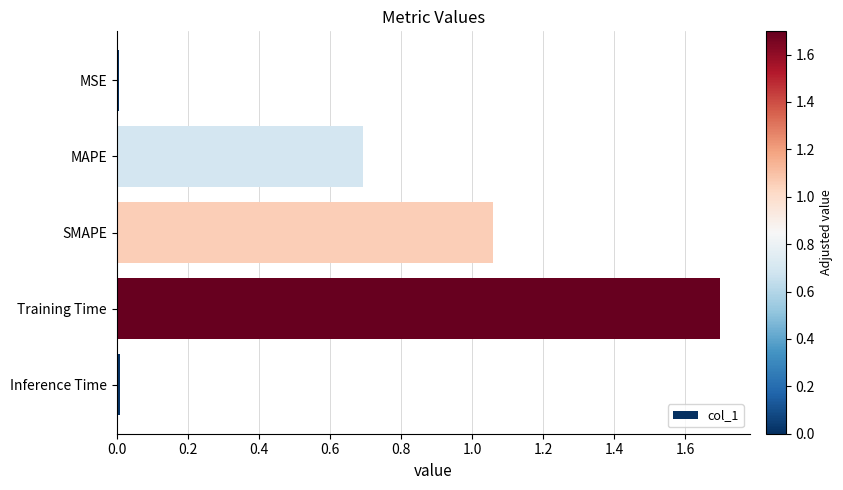

What is the sum of all values?

3.5